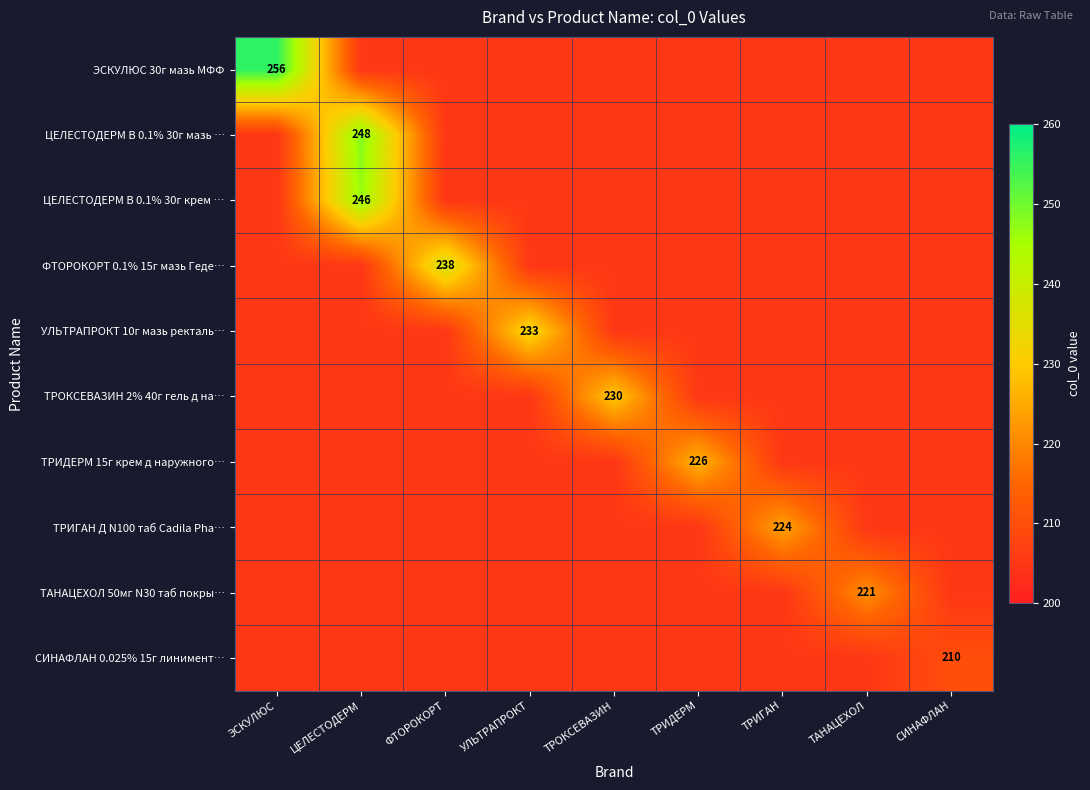

The value of ФТОРОКОРТ 0.1% 15г мазь Геде… at ФТОРОКОРТ is 123. True or false?

False